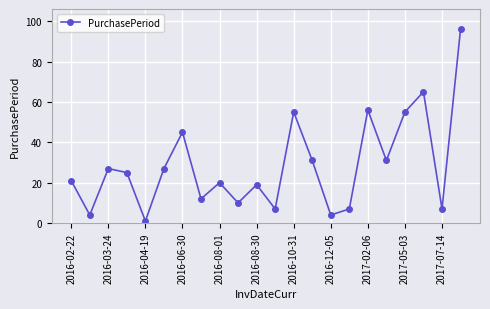

How many categories are shown in the chart?

22